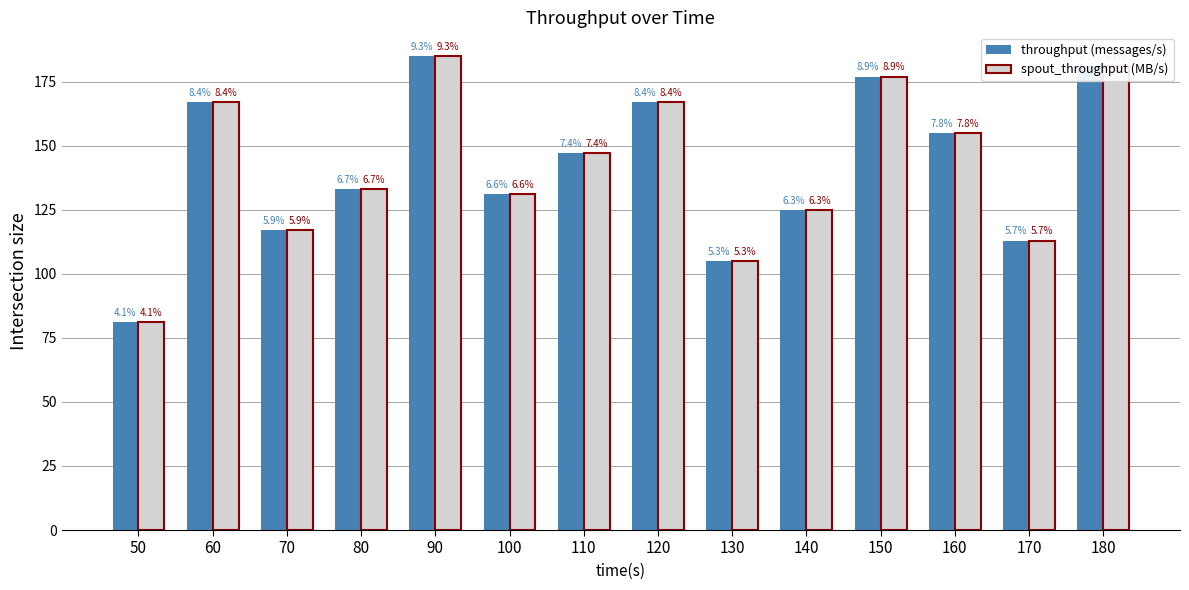

What is the sum of all spout_throughput (MB/s) values?

1984